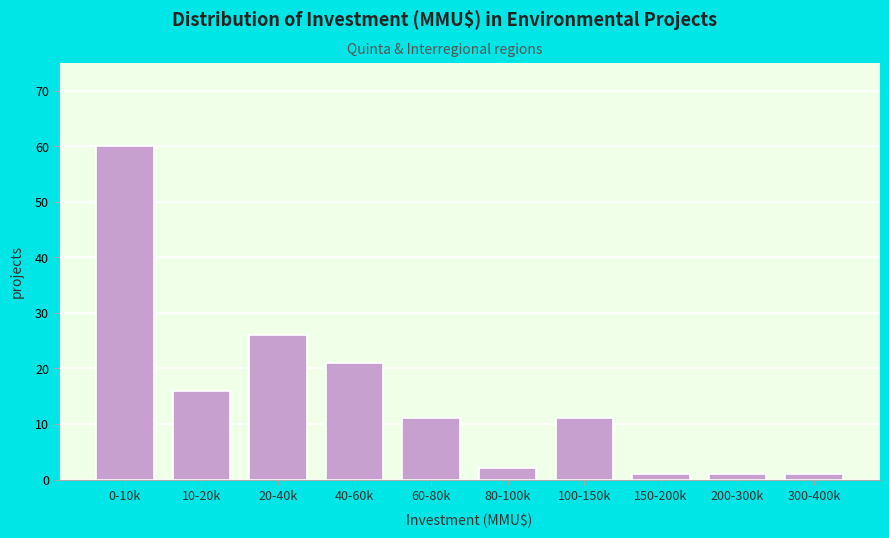

Reading left to right, transcribe all the data shown in this chart.

0-10k=60	10-20k=16	20-40k=26	40-60k=21	60-80k=11	80-100k=2	100-150k=11	150-200k=1	200-300k=1	300-400k=1